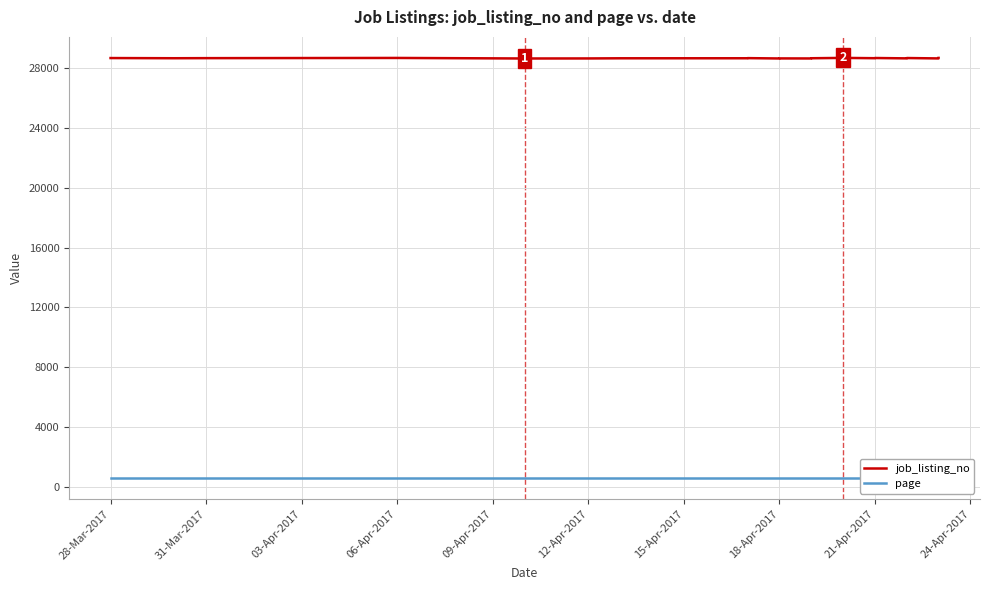

What is the value of the page point at the 5th from the left?

574